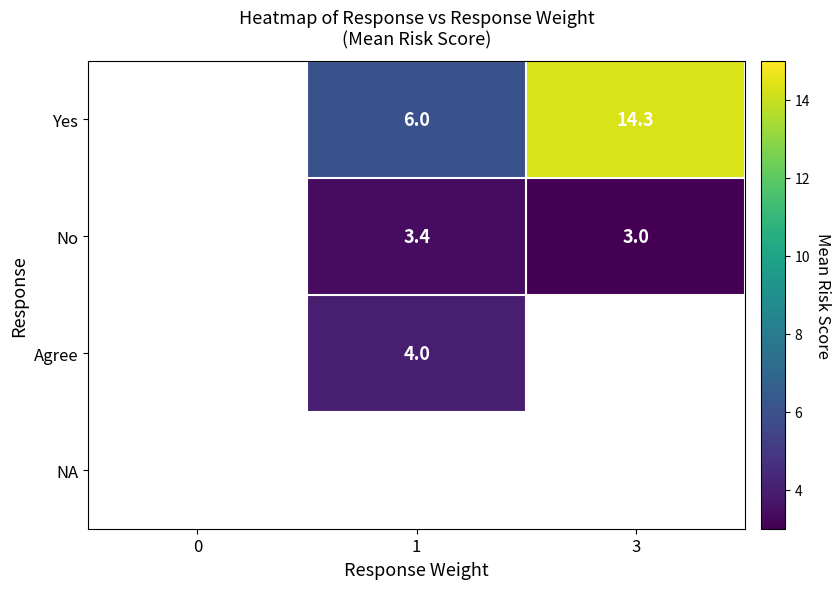

At which category is the sum across all series the highest?

3